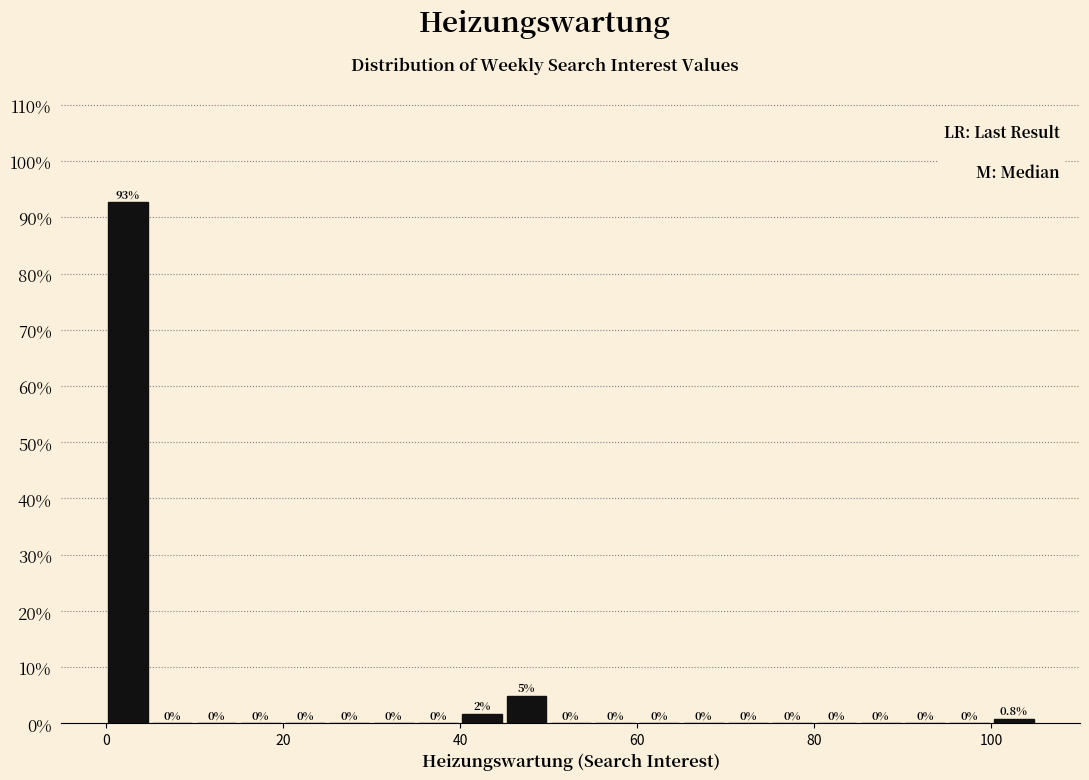

Around what value on the x-axis is the tallest bar? Give the approximate position of its centre, as read against the axis.

2